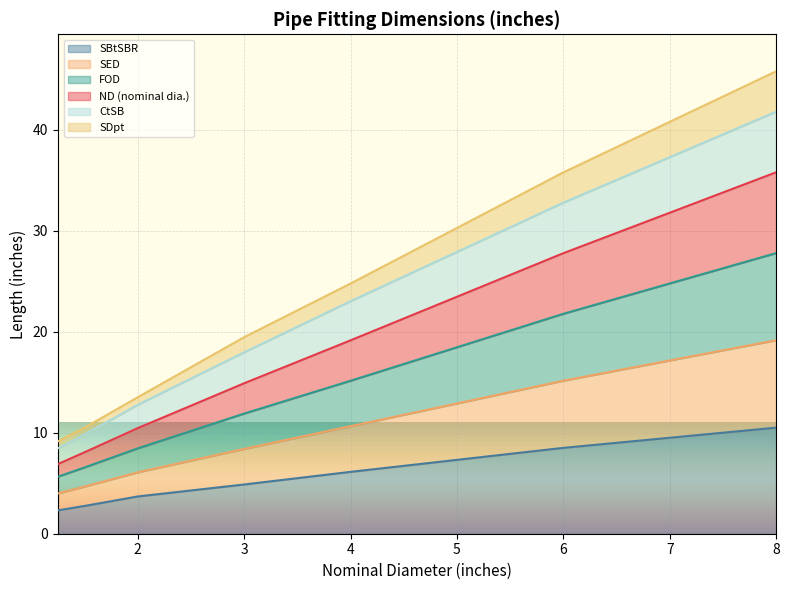

At which category is the sum across all series the highest?

8